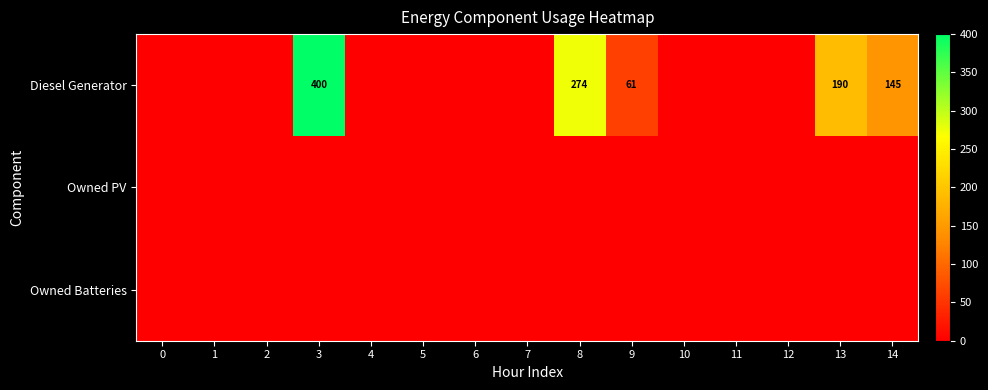

Which has a higher value, 7 or 4?

7